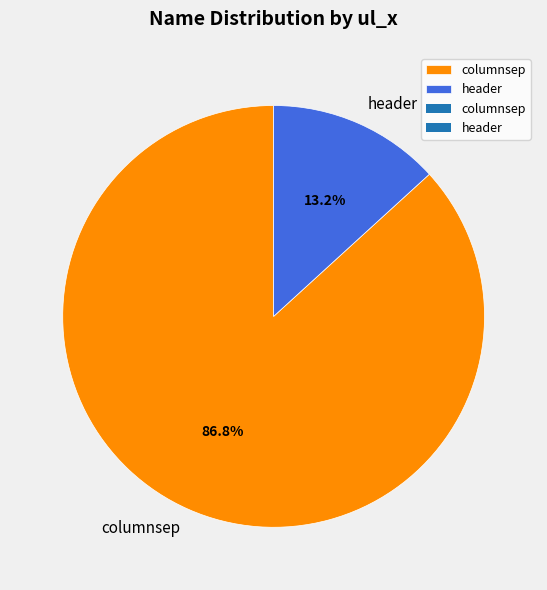

Which slice is the smallest?

header